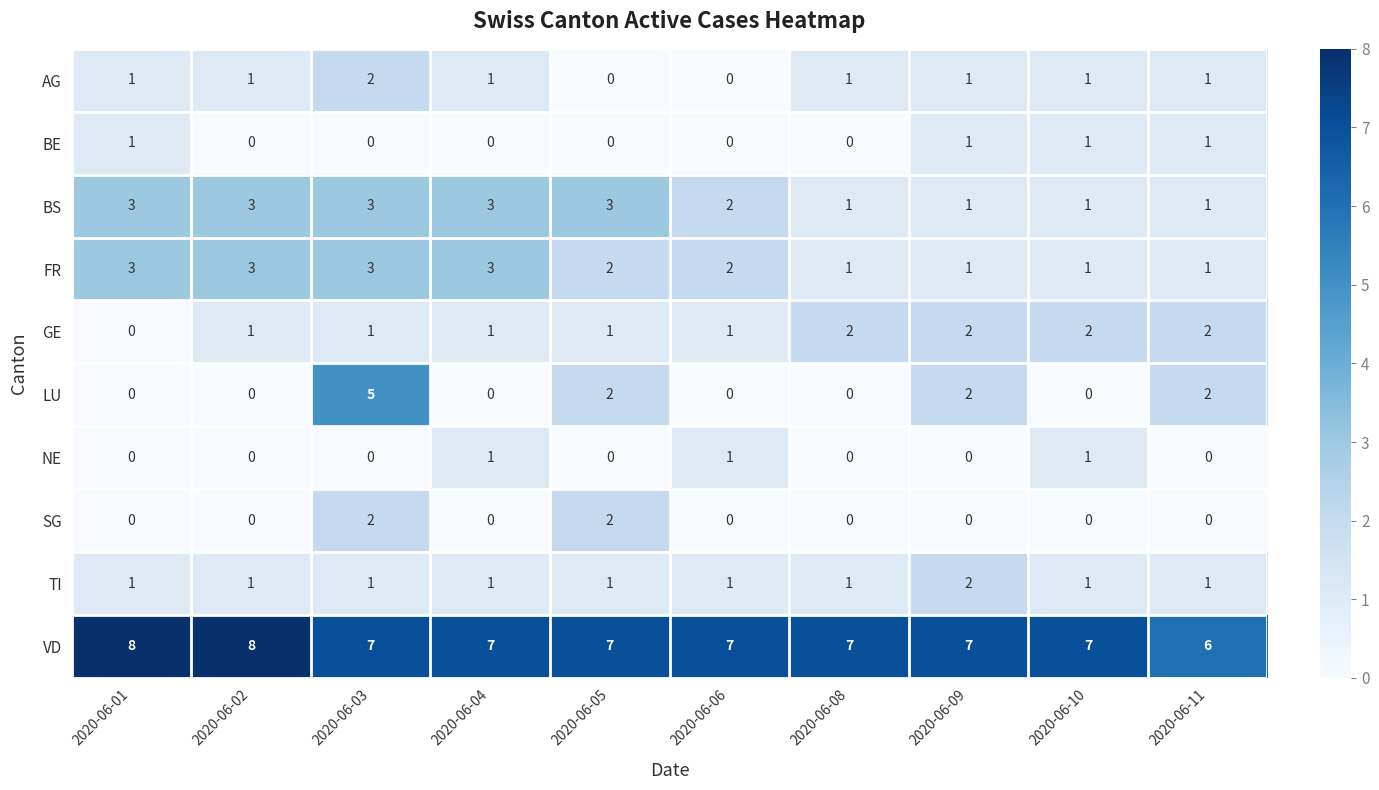

At which category is the sum across all series the highest?

2020-06-03